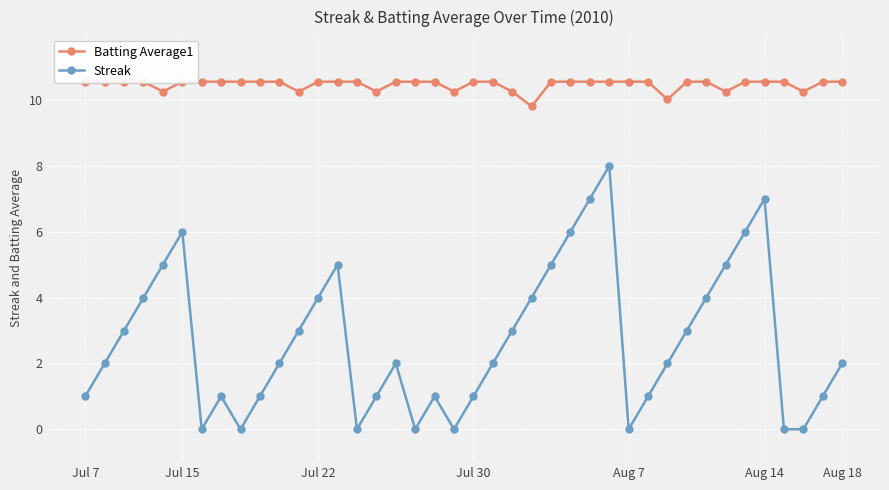

List the series in order of their overall mean, lowest first.

Streak, Batting Average1